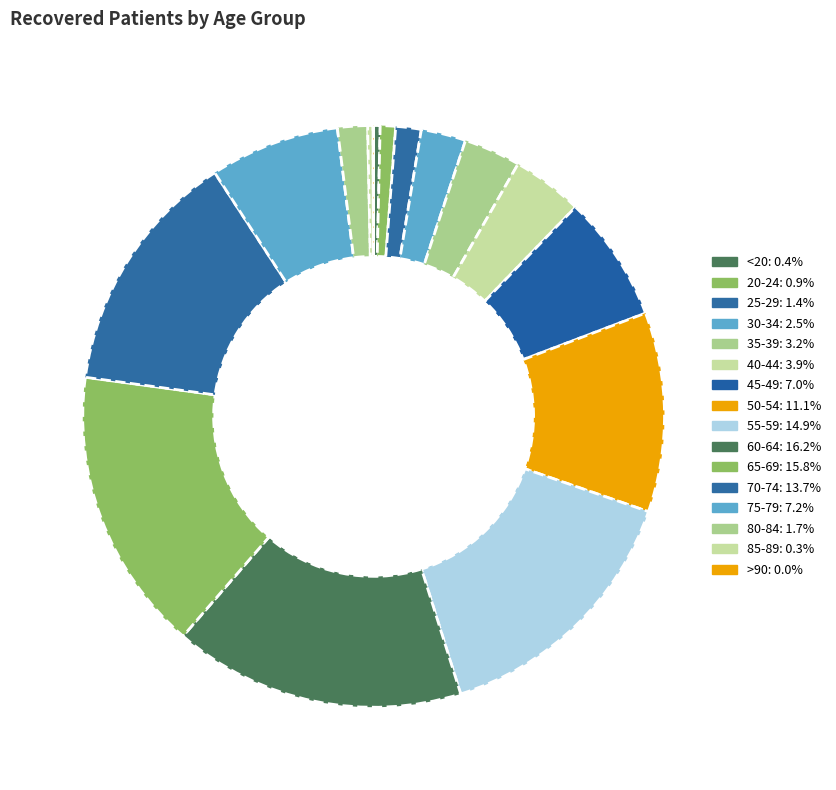

The 75-79 slice represents 1% of the pie. True or false?

False